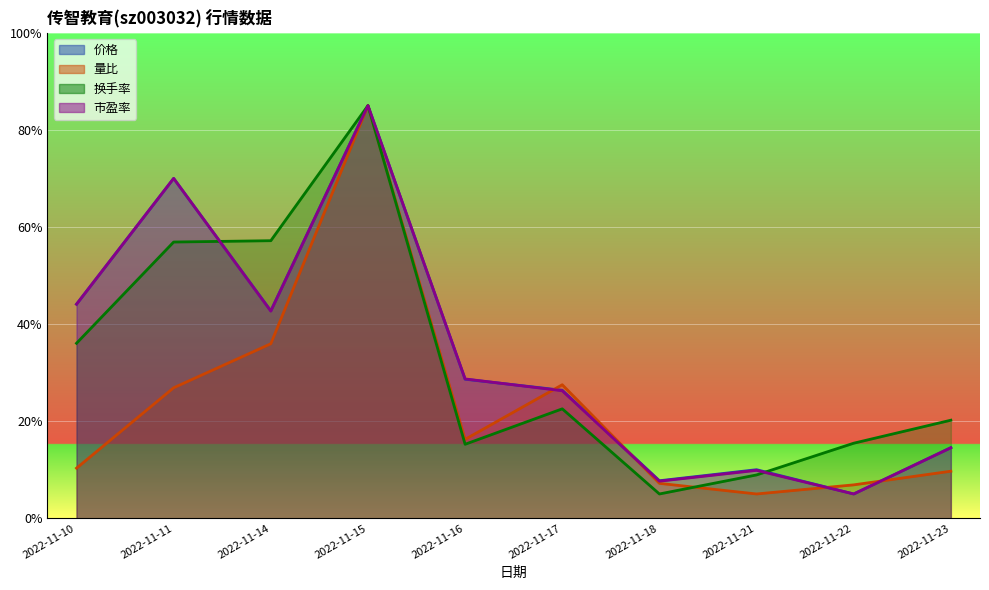

Between which two adjacent categories do 换手率 and 量比 first intersect?

2022-11-18 and 2022-11-21